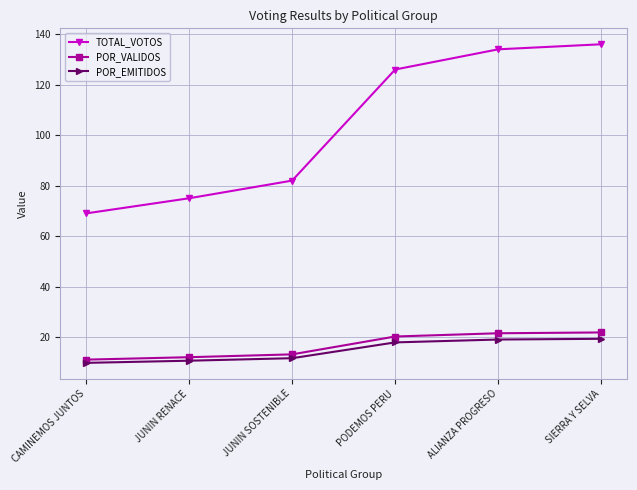

Rank the series by their maximum value, from highest to lowest.

TOTAL_VOTOS, POR_VALIDOS, POR_EMITIDOS